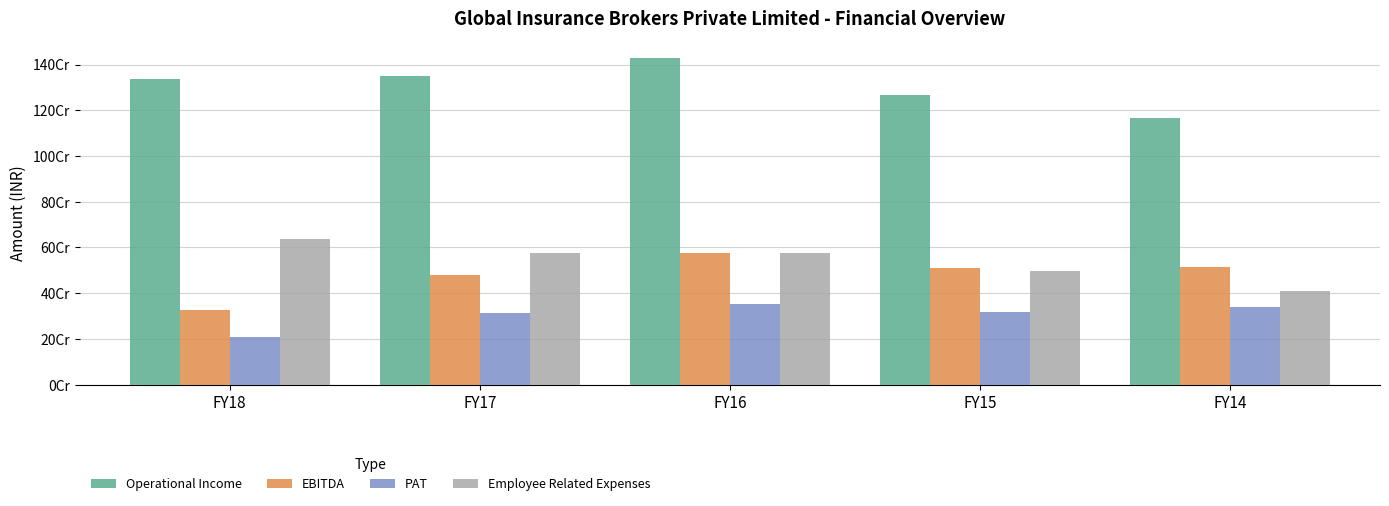

What is the lowest value of the Operational Income series?

1164448000